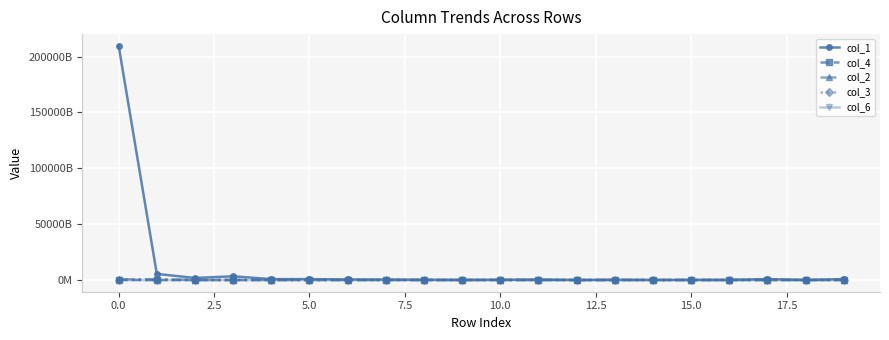

What are all the series names shown in the legend?

col_1, col_4, col_2, col_3, col_6